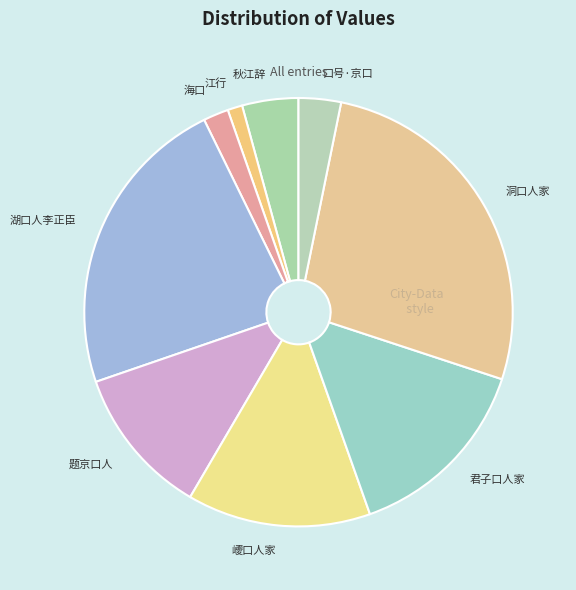

True or false: 题京口人 accounts for 11% of the total.

True